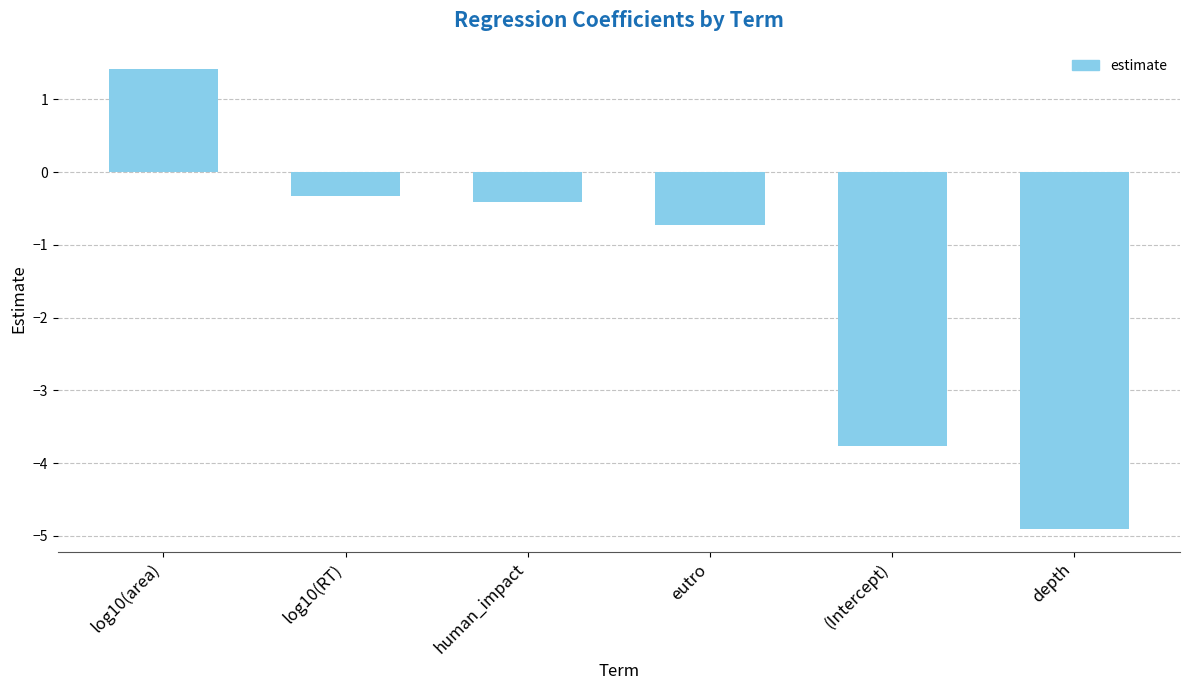

Where does the data first go above 0?

log10(area)